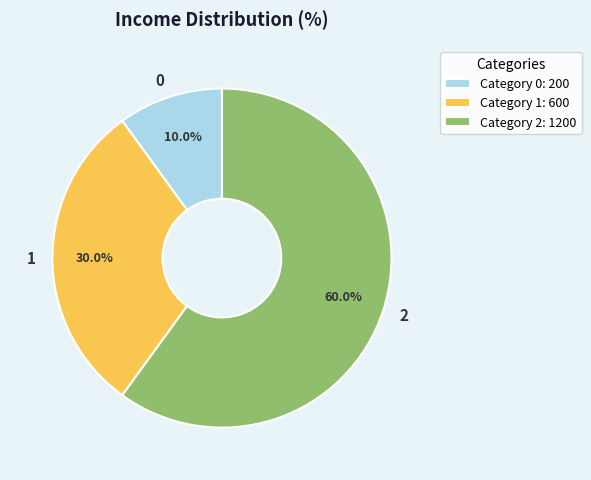

What portion of the pie excludes 1?

70.0%